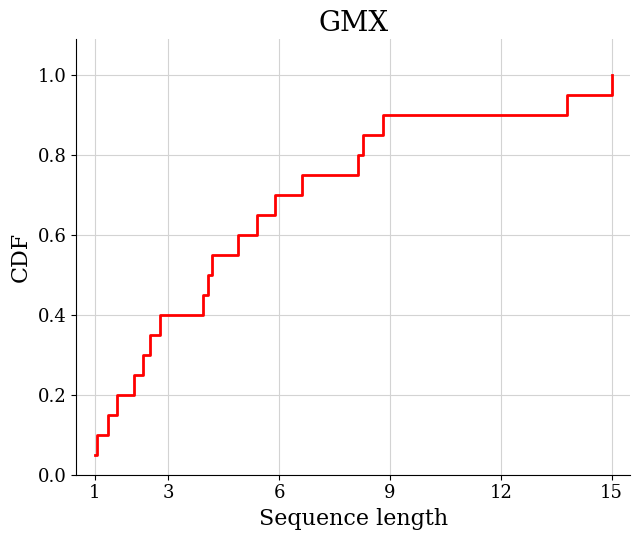

How many lines are shown in the chart?

1